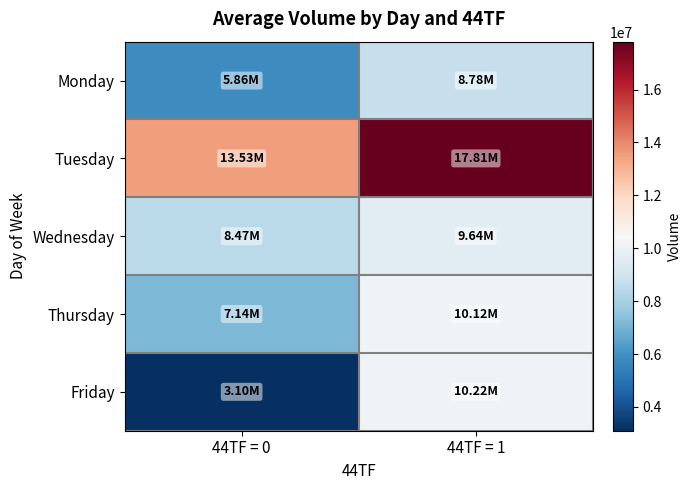

At which category is the sum across all series the highest?

44TF = 1